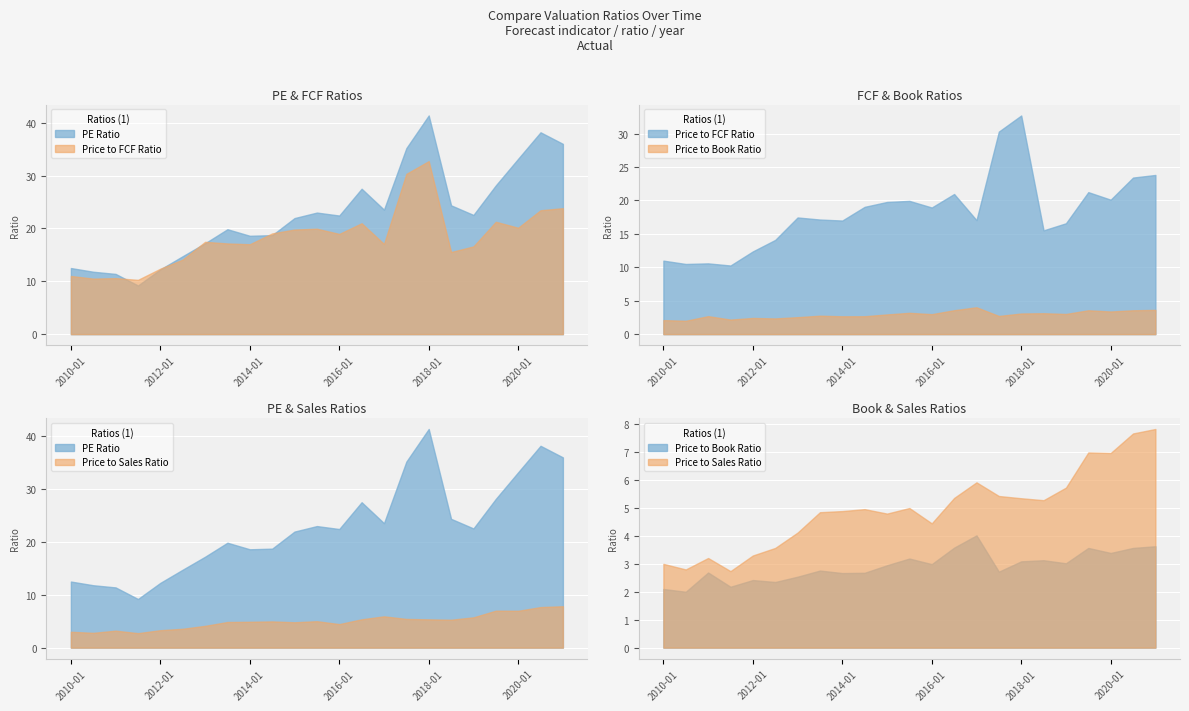

How many values in the Price to FCF Ratio series are below 17?

8